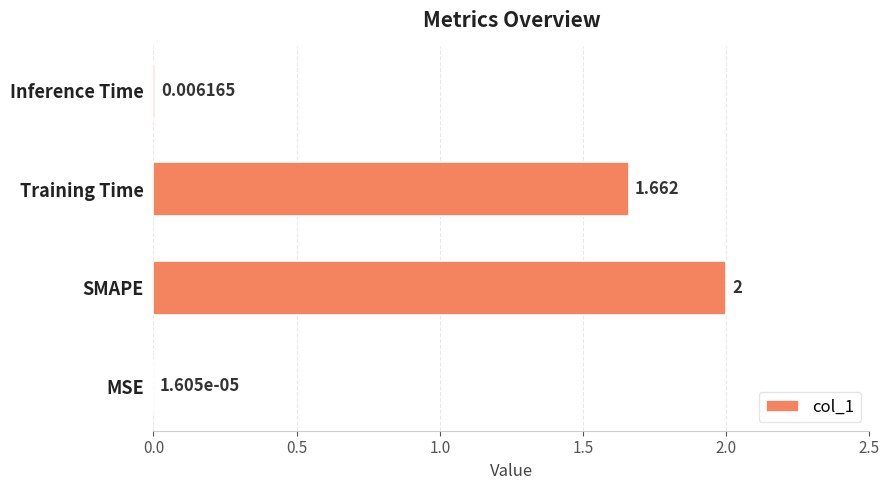

At which category does the chart reach its peak across all series?

SMAPE